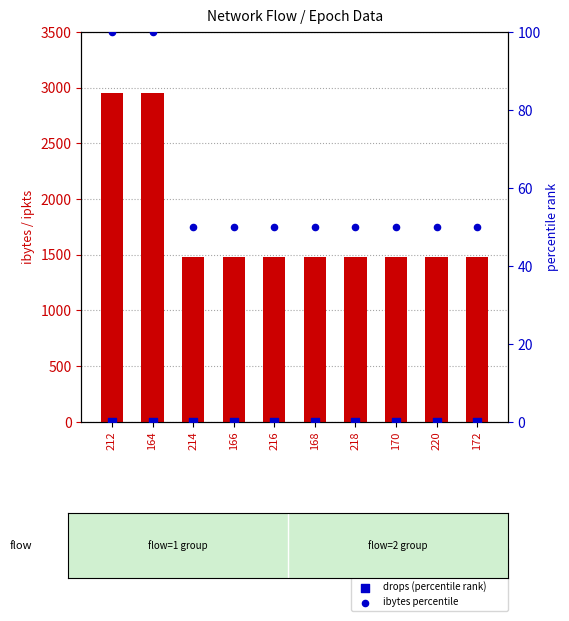

Which series has the largest total across all categories?

ibytes (transformed count)